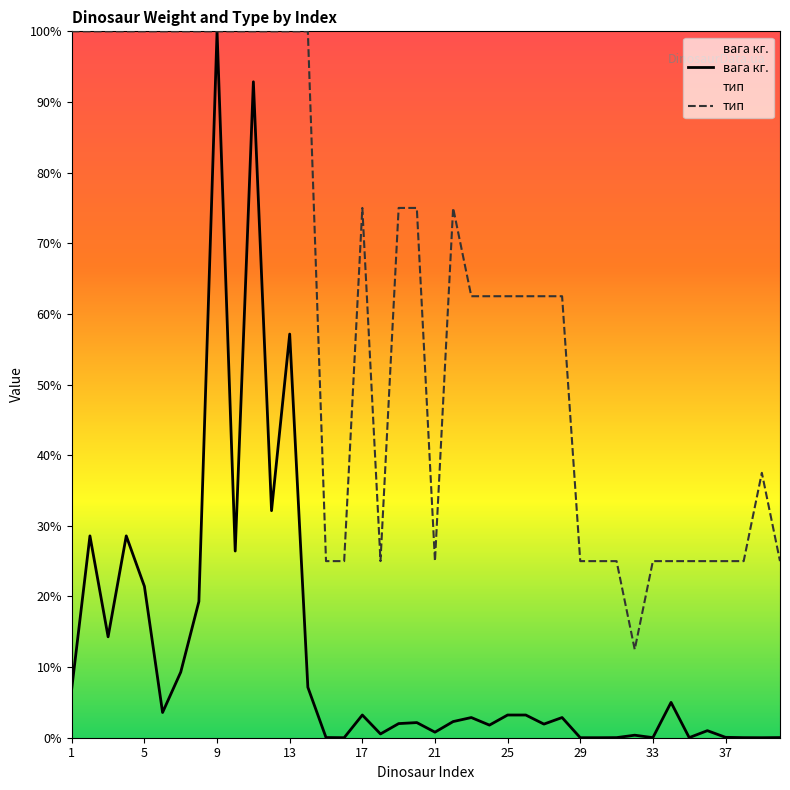

What are all the series names shown in the legend?

вага кг., тип